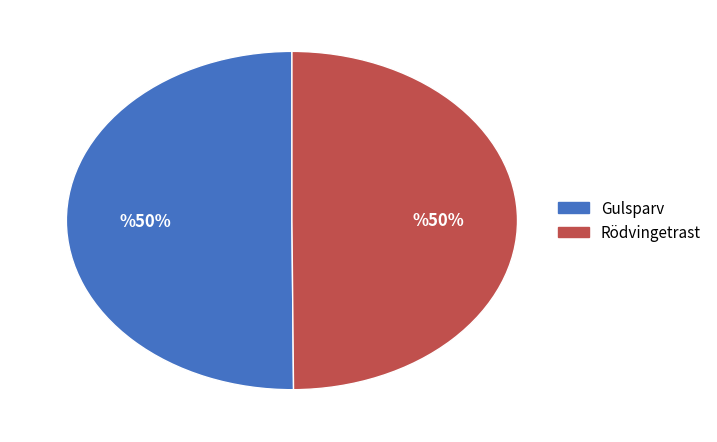

To the nearest percent, what is the average slice percentage?

50%